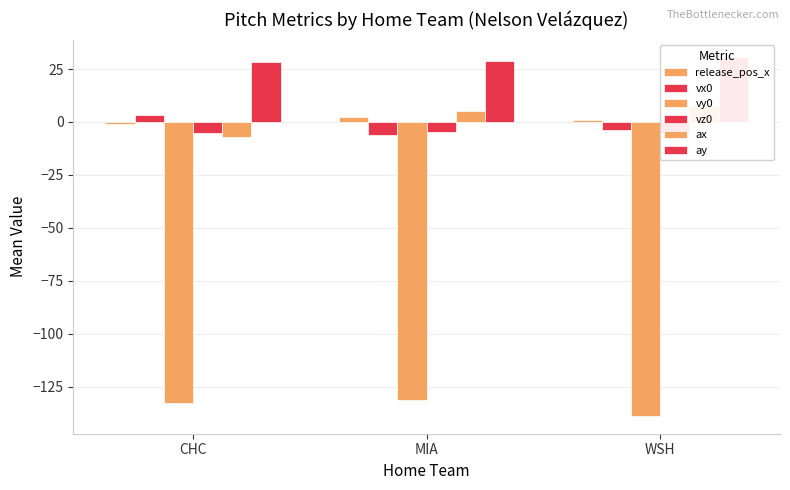

What is the spread (max minus min) of values at CHC?

161.0